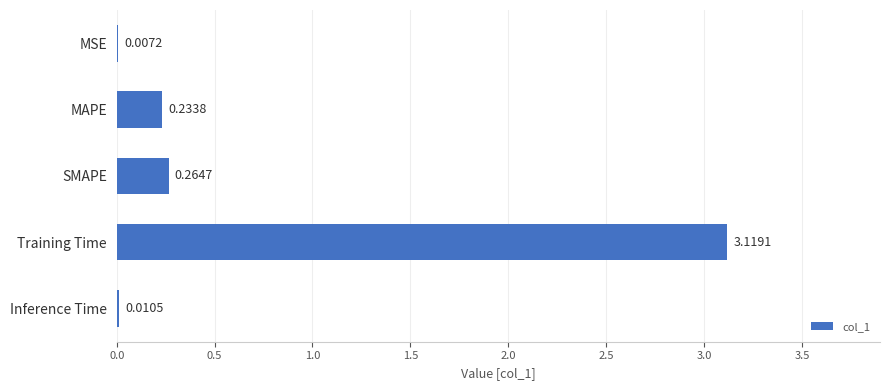

Where is the data nearest to the value 1?

SMAPE